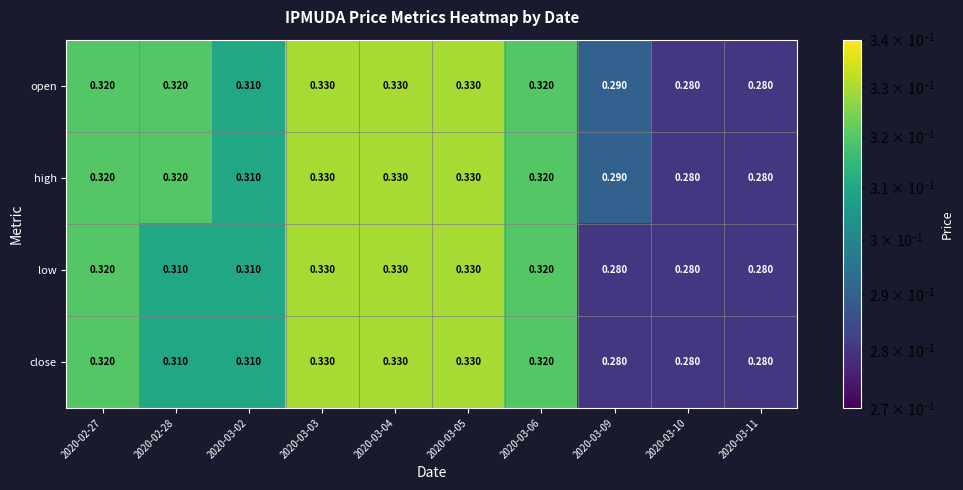

Is the value of high at 2020-03-06 greater than the value of close at 2020-03-09?

Yes